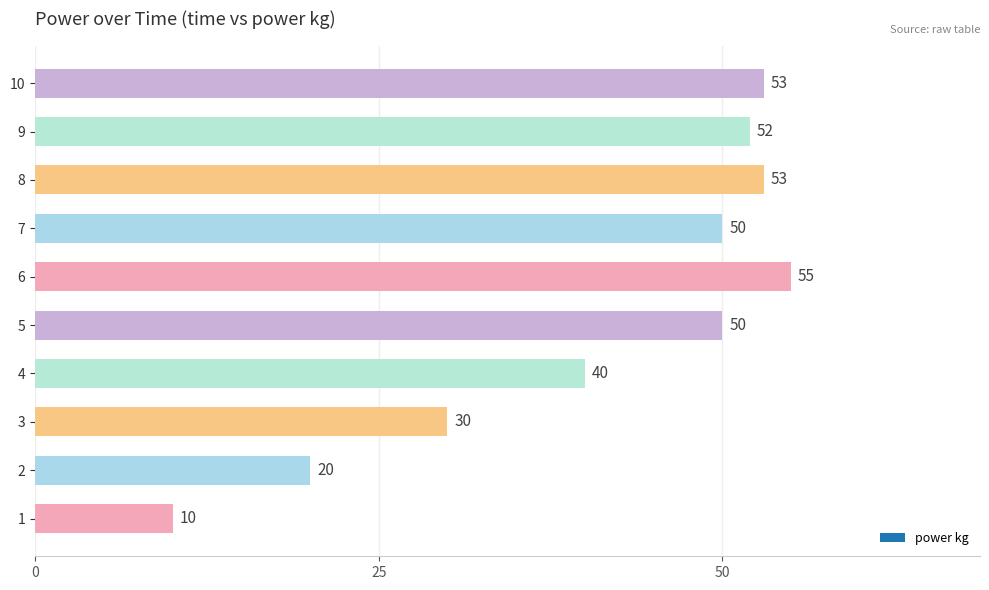

What is the smallest value displayed?

10